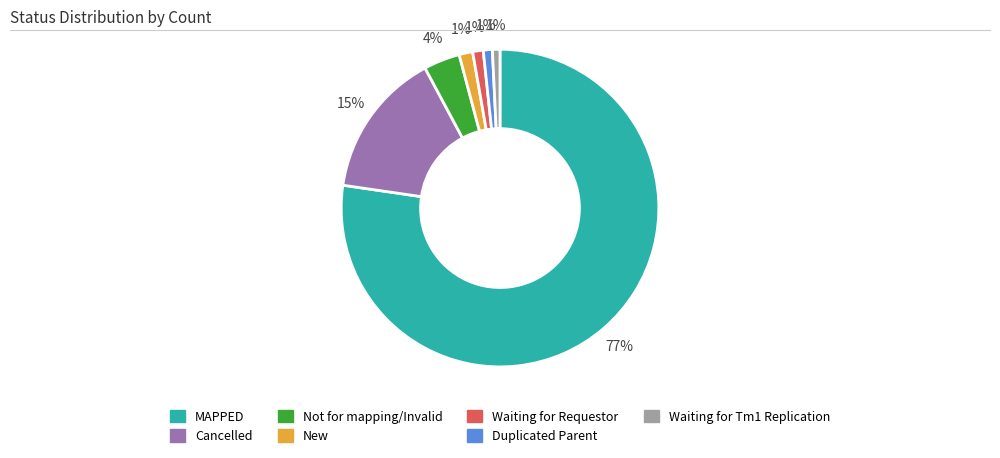

Which slice is the largest?

MAPPED